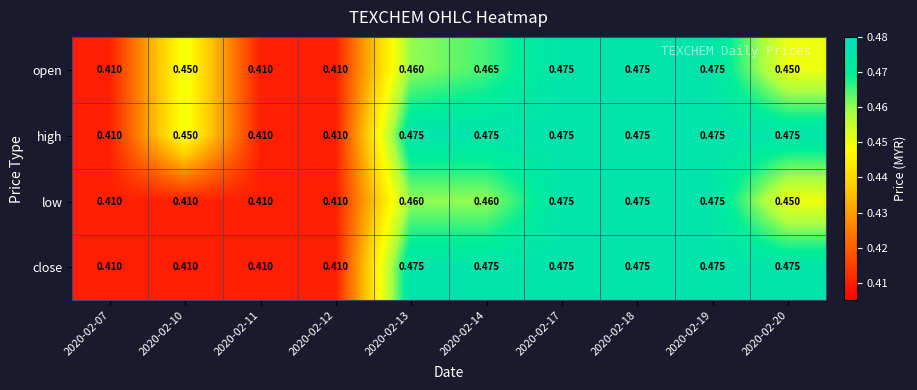

Between 2020-02-14 and 2020-02-17, which series saw the biggest shift?

low